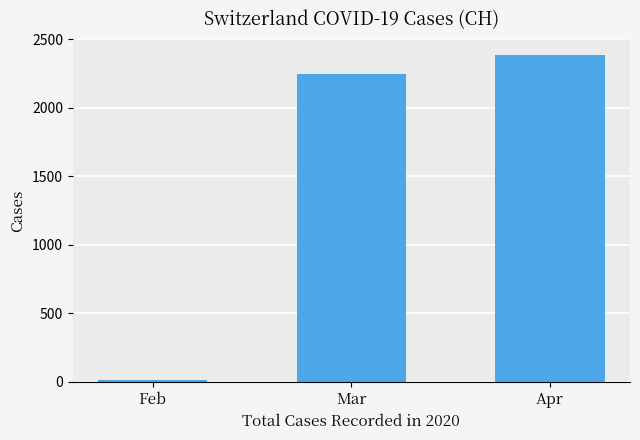

What is the sum of all values?

4644